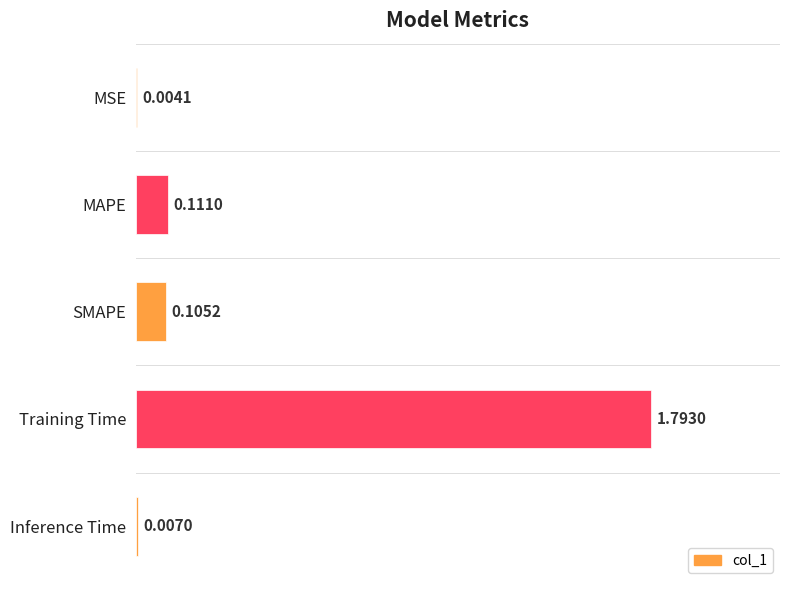

What is the sum of all values?

2.0